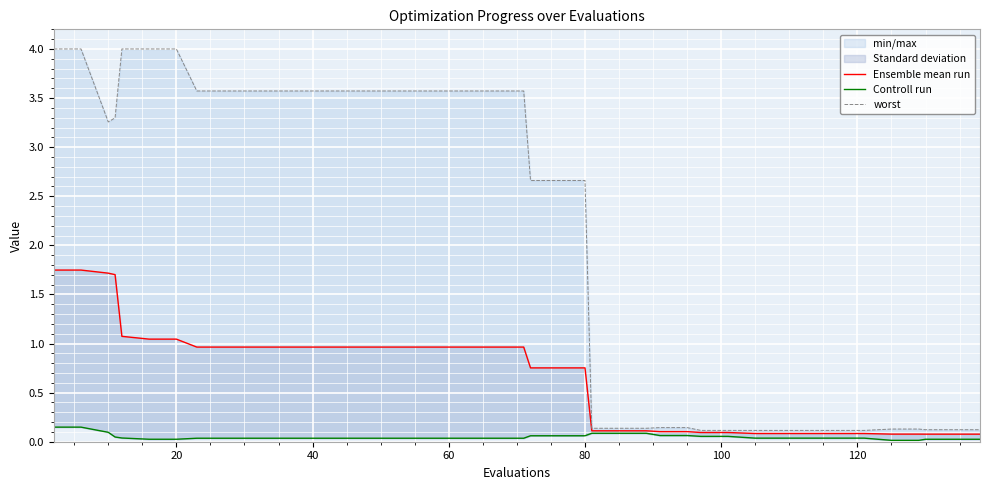

Reading right to left, transcribe all the data shown in this chart.

Ensemble mean run: 0.1	0.1	0.1	0.1	0.1	0.1	0.1	0.1	0.1	0.1	0.1	0.1	0.1	0.1	0.1	0.1	0.1	0.8	0.8	0.8	1.0	1.0	1.0	1.0	1.0	1.0	1.0	1.0	1.0	1.0	1.0	1.0	1.0	1.0	1.0	1.1	1.7	1.7	1.7	1.7
Controll run: 0.0	0.0	0.0	0.0	0.0	0.0	0.0	0.0	0.0	0.0	0.1	0.1	0.1	0.1	0.1	0.1	0.1	0.1	0.1	0.1	0.0	0.0	0.0	0.0	0.0	0.0	0.0	0.0	0.0	0.0	0.0	0.0	0.0	0.0	0.0	0.0	0.0	0.1	0.1	0.1
worst: 0.1	0.1	0.1	0.1	0.1	0.1	0.1	0.1	0.1	0.1	0.1	0.1	0.1	0.1	0.1	0.1	0.1	2.7	2.7	2.7	3.6	3.6	3.6	3.6	3.6	3.6	3.6	3.6	3.6	3.6	3.6	3.6	3.6	4.0	4.0	4.0	3.3	3.3	4.0	4.0